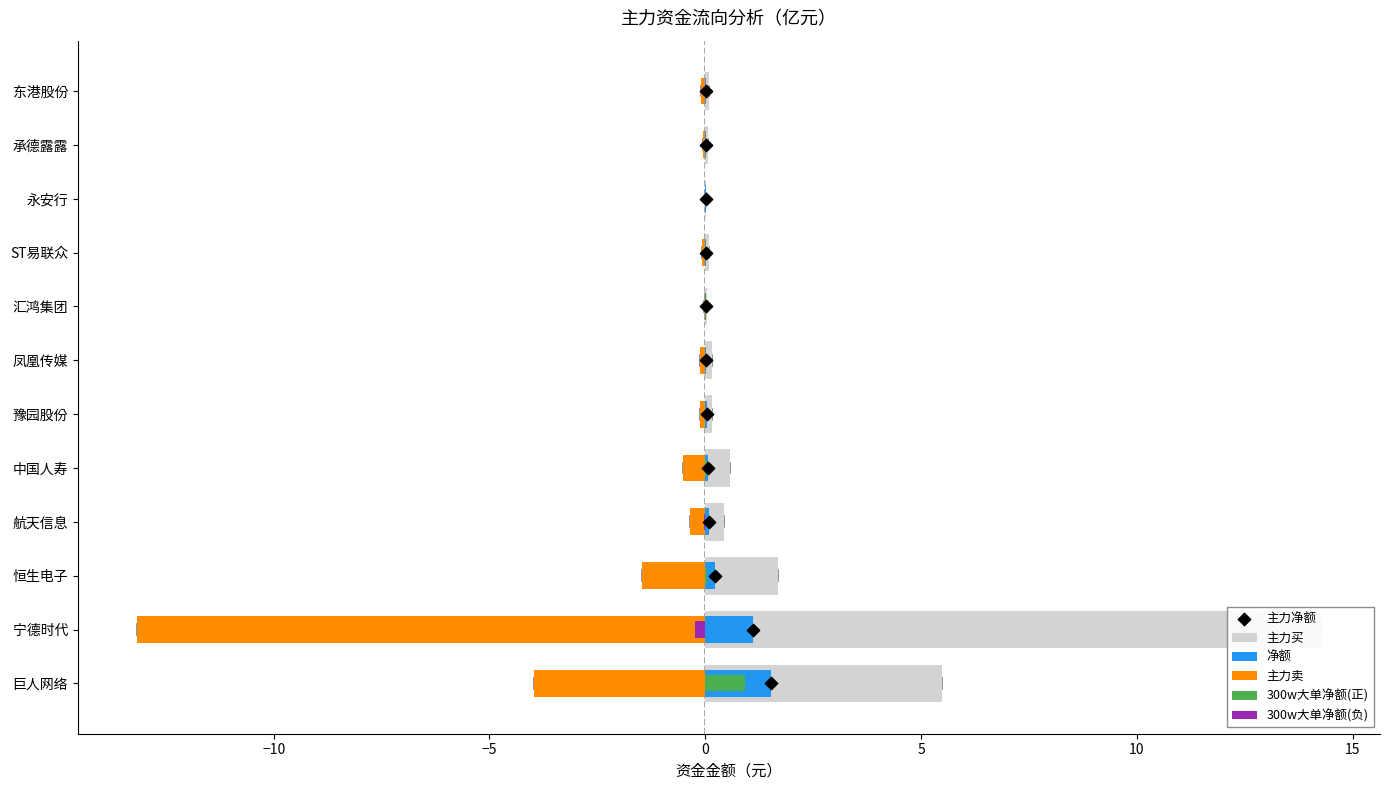

Which series reaches the maximum Y coordinate?

主力买